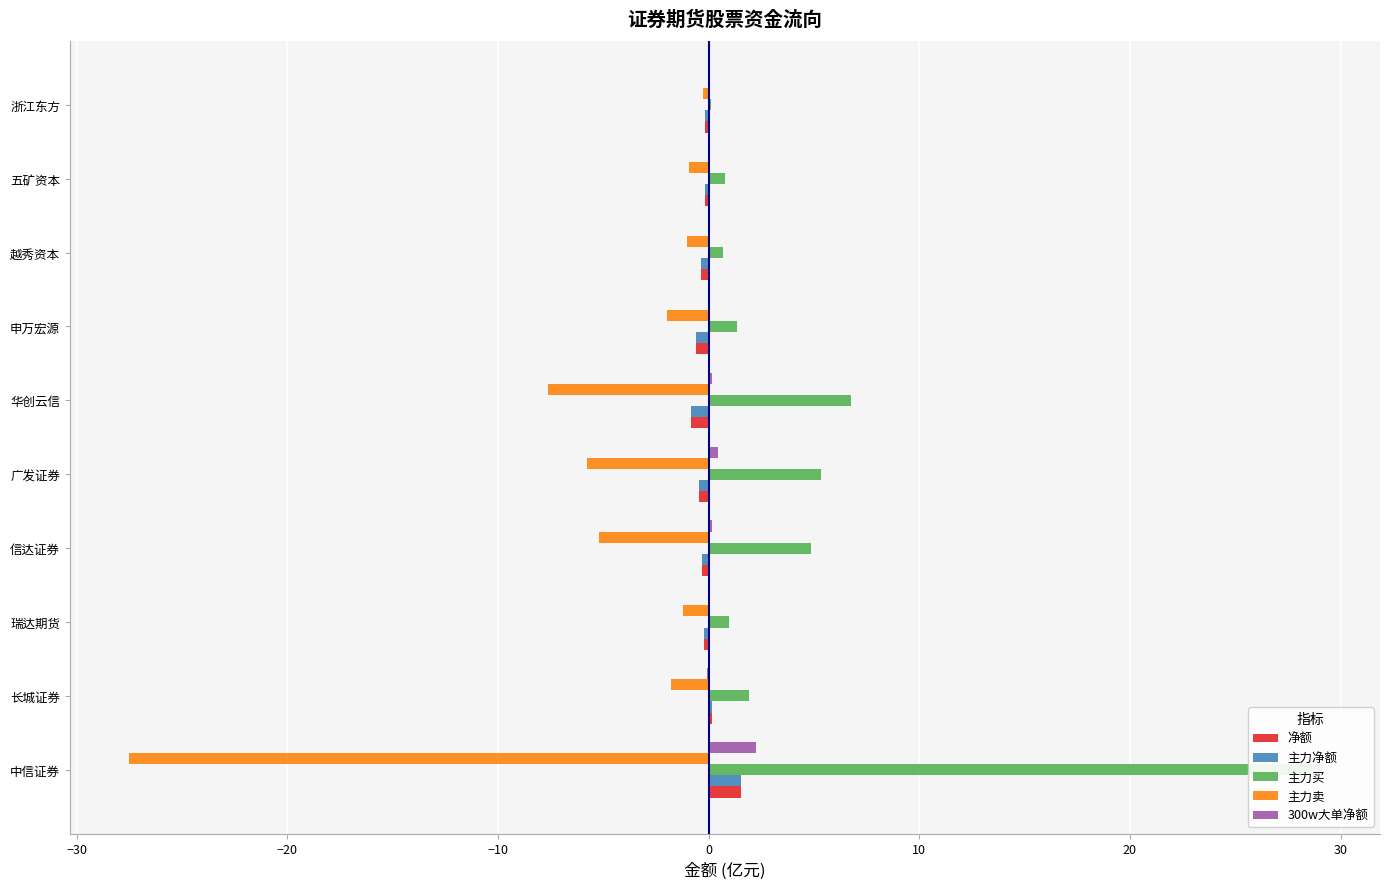

How many values in 300w大单净额 are above zero?

6